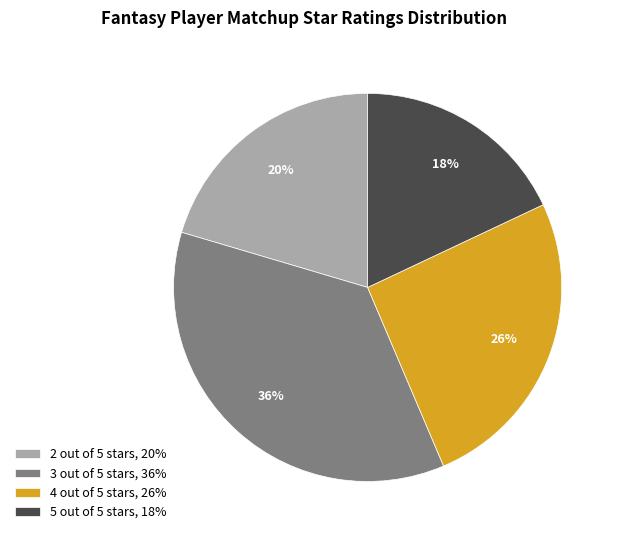

Is there any slice that represents more than half of the pie?

No